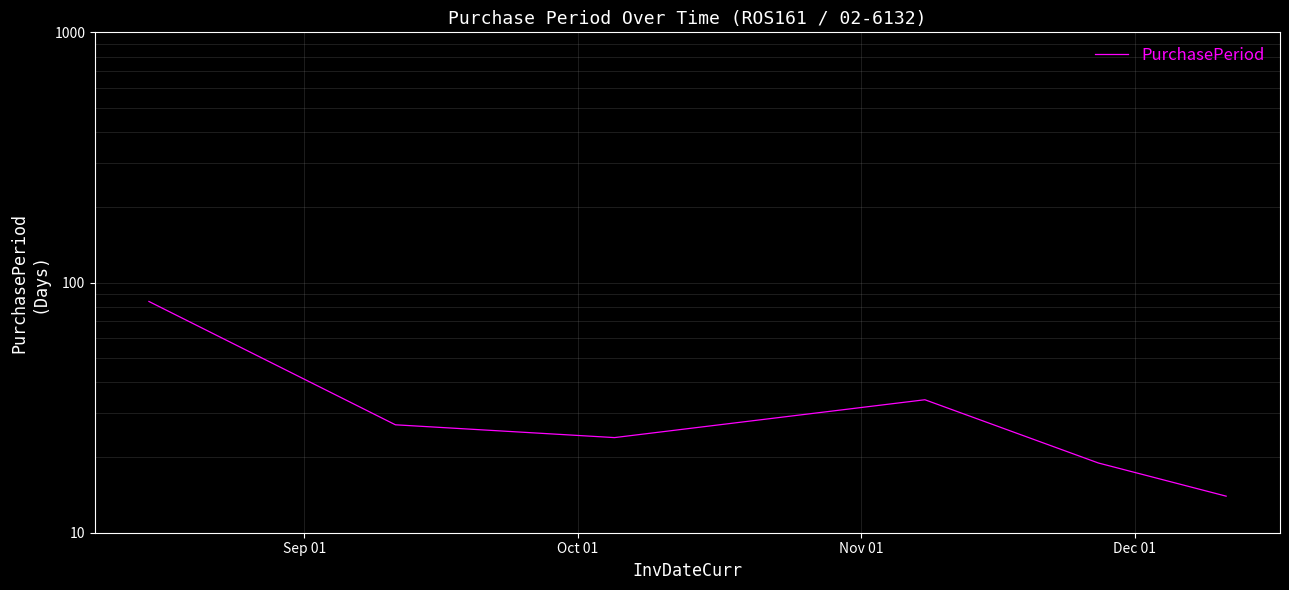

What is the label of the 3rd point from the left?

Nov 01